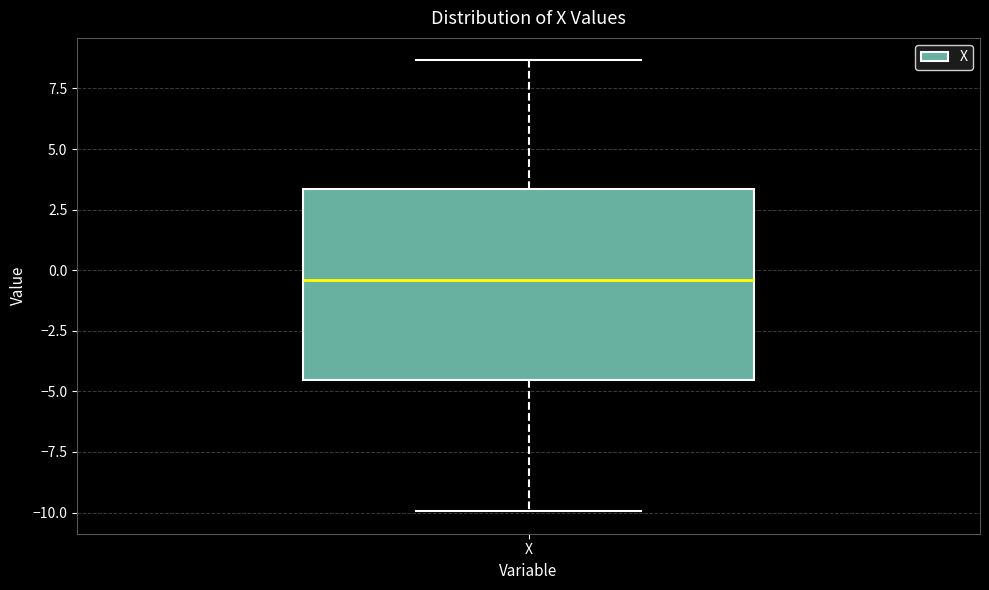

Read this box plot against the y-axis: the position of the median line, the range covered by the box, and the ends of both whiskers. The values are not printed on the chart, so give them approximately, as read against the axis.

median -0.5, box -4.5 to 3.5, whiskers -10.0 to 8.5